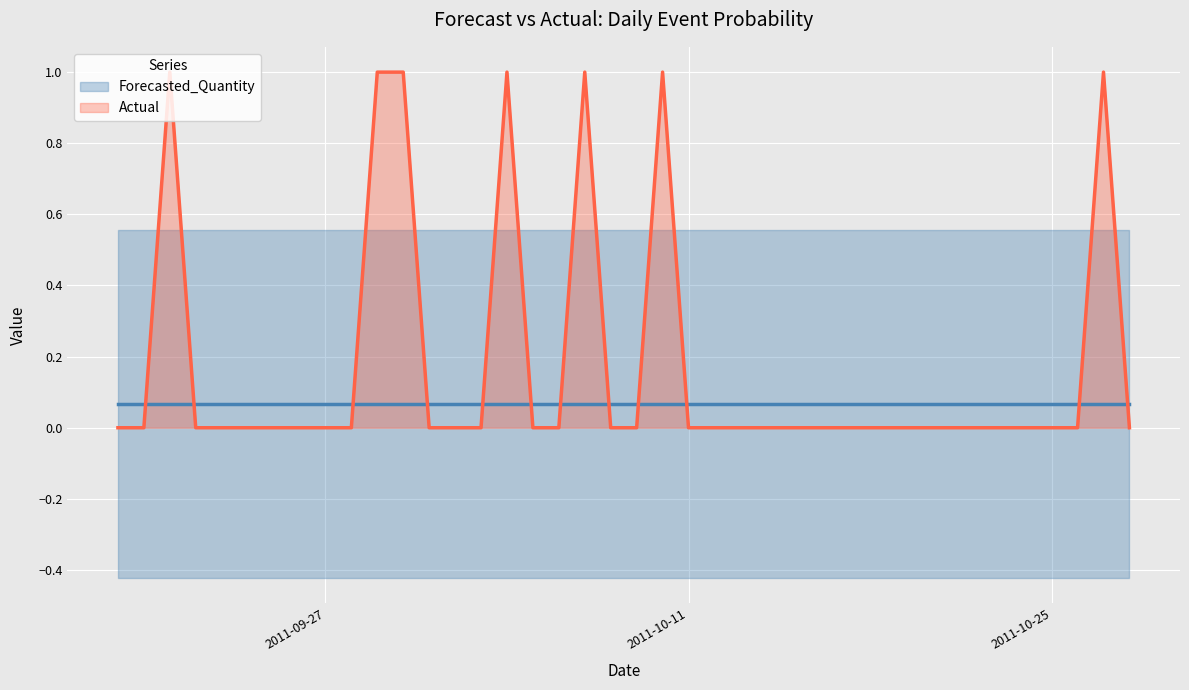

True or false: Actual has more than 2 interior local peaks.

True